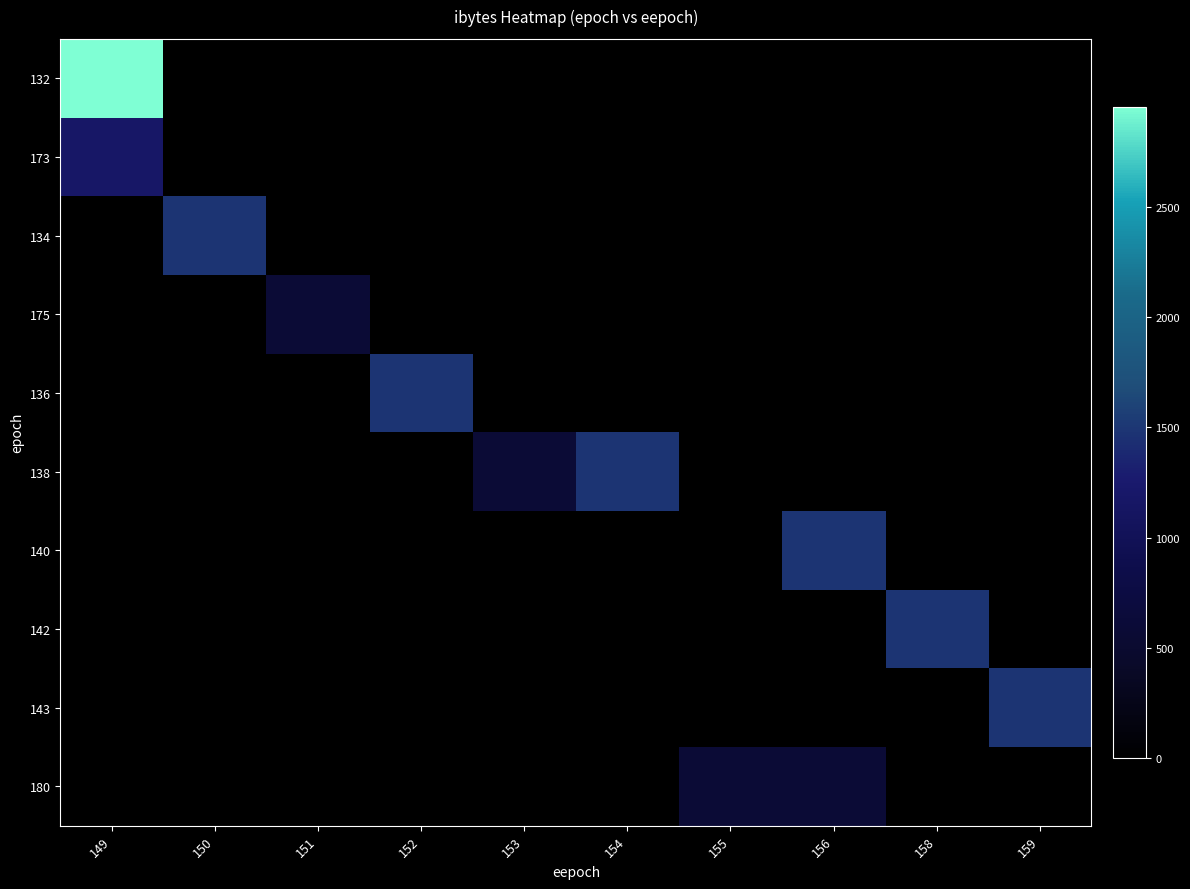

Which series has the largest range (max minus min)?

132